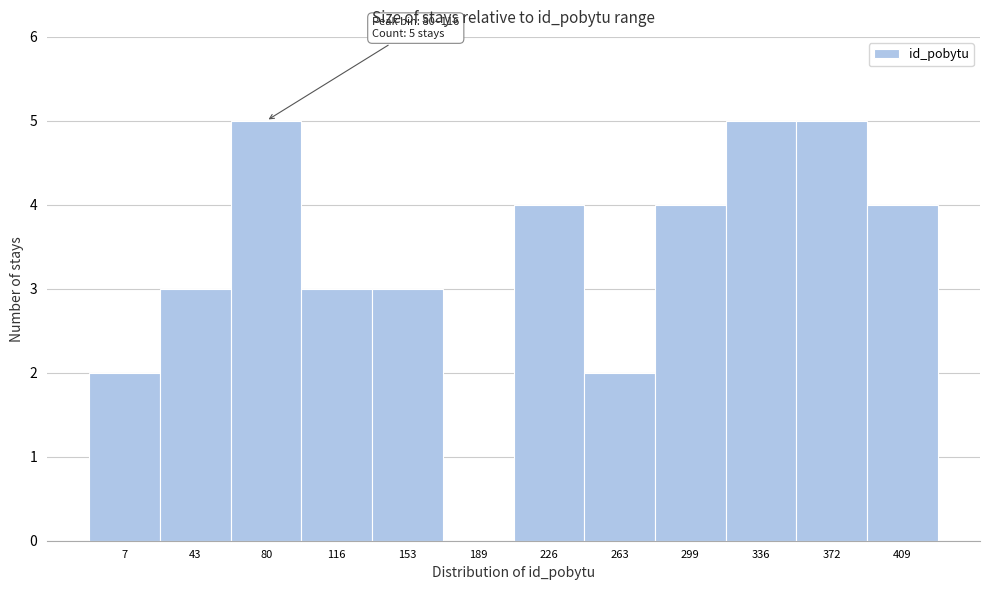

Reading right to left, what are all the values shown in this chart?

409=4	372=5	336=5	299=4	263=2	226=4	189=0	153=3	116=3	80=5	43=3	7=2